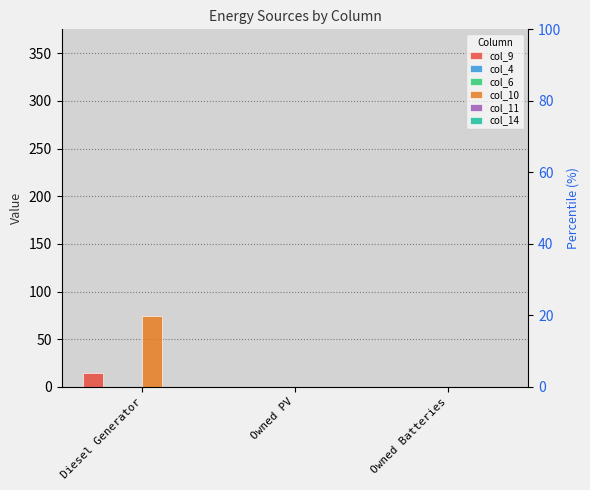

Which series has the largest range (max minus min)?

col_10